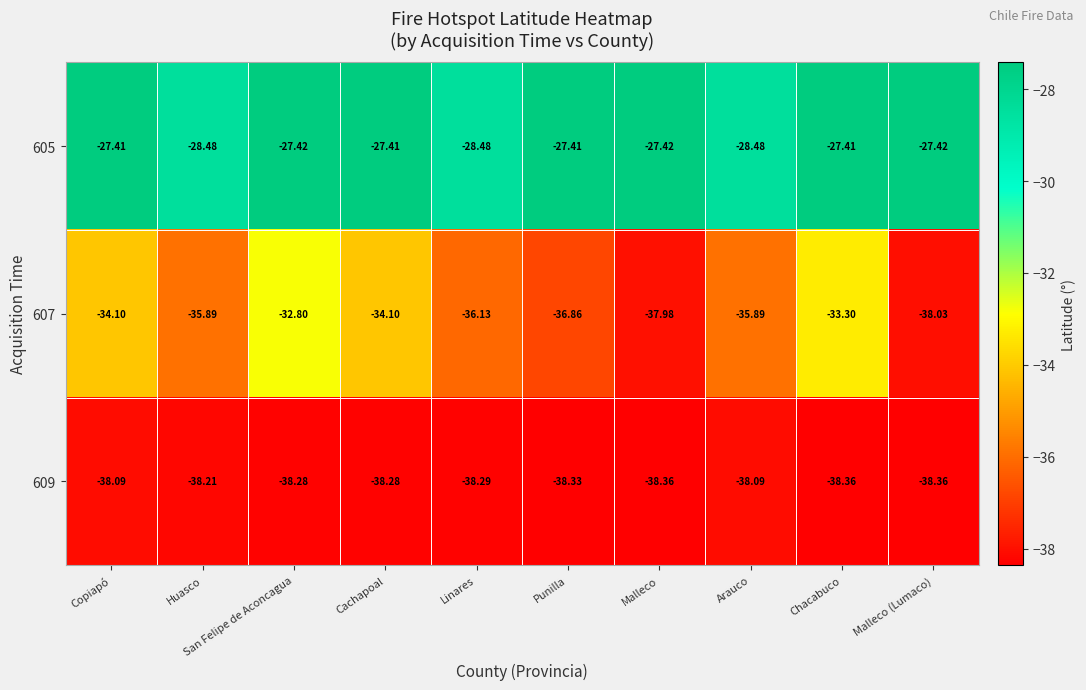

Is the value of 605 at Punilla greater than the value of 609 at Punilla?

Yes